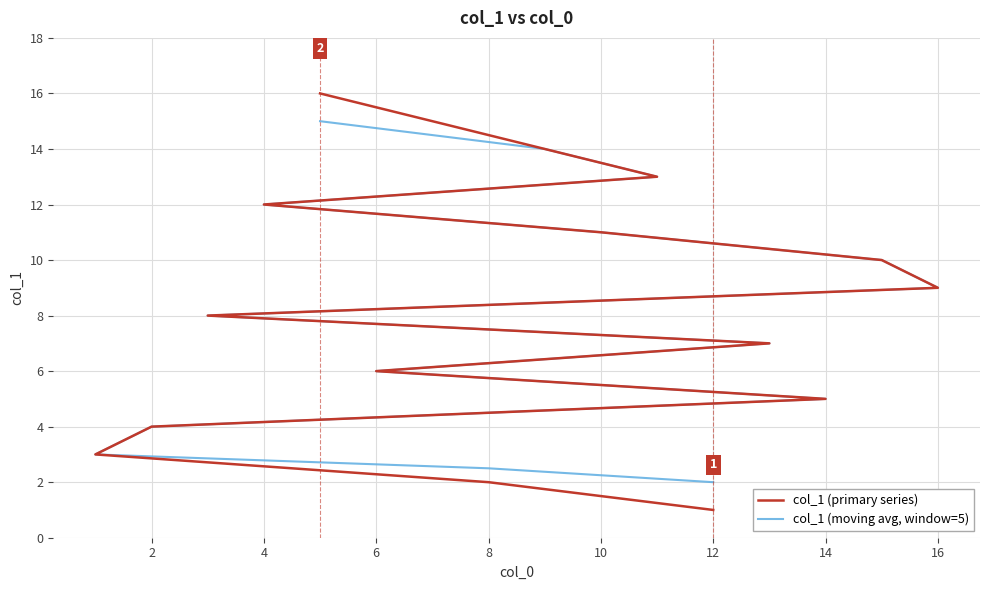

What is the smallest value displayed?

1.0